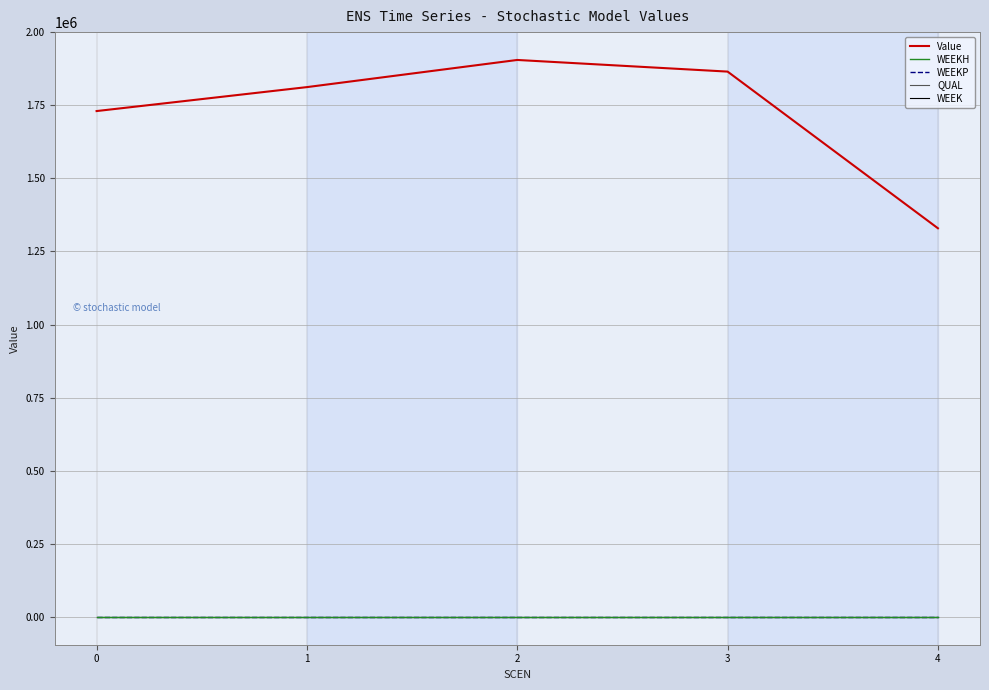

True or false: WEEKH and Value cross at least once.

False